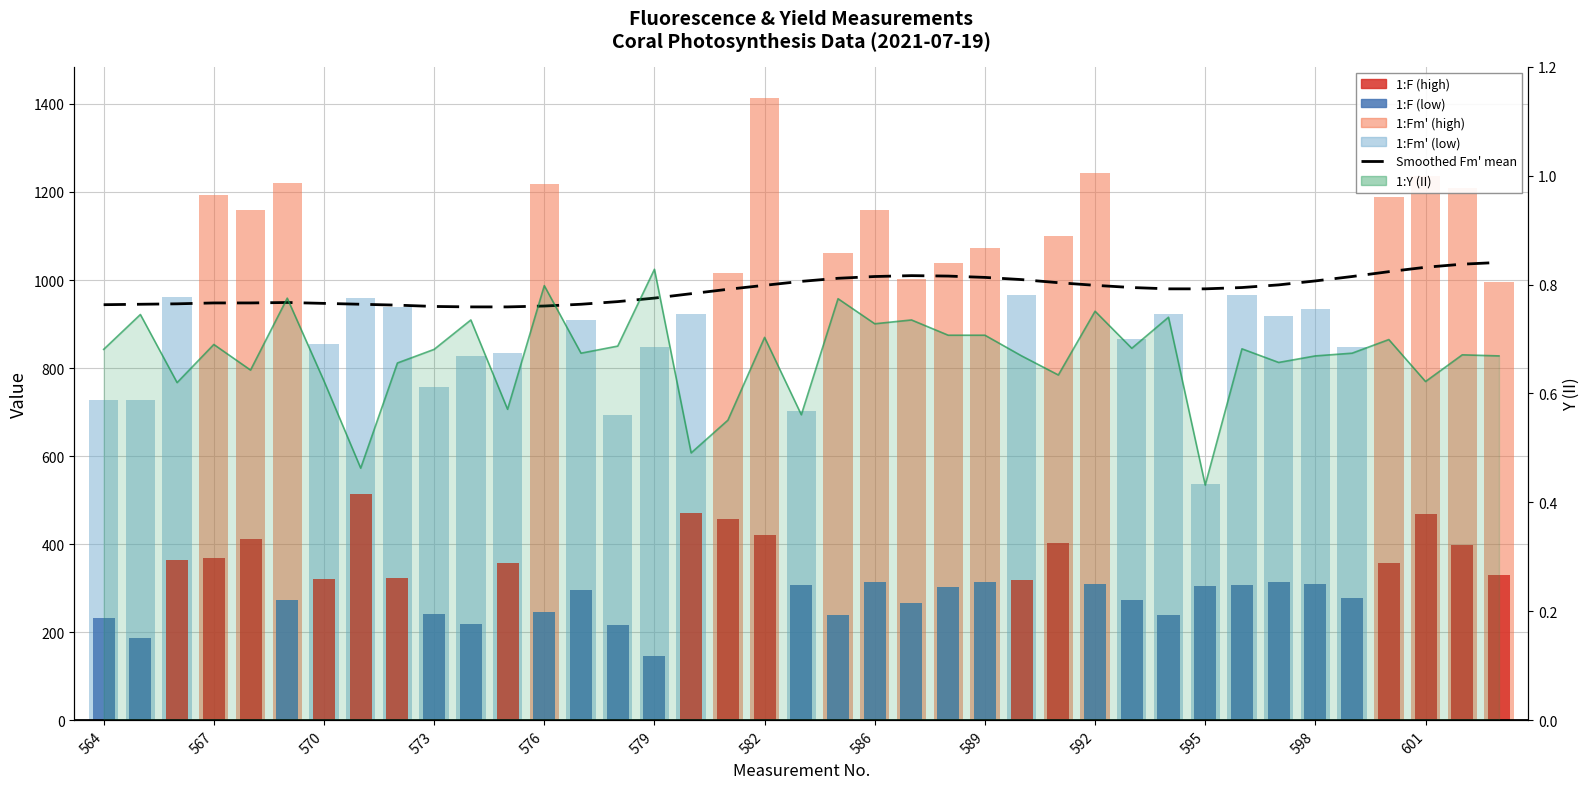

Does the chart contain stacked bars?

No